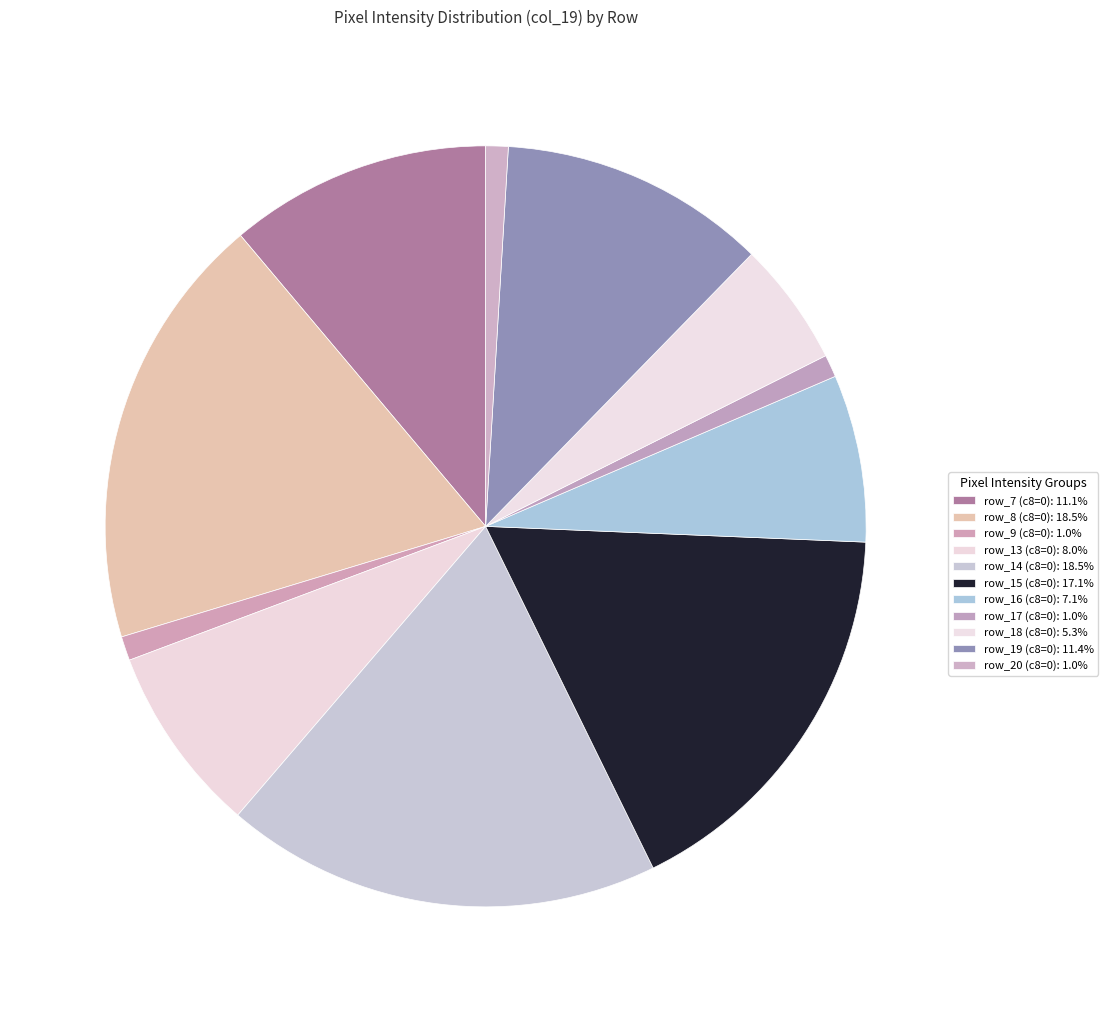

How many slices are in this pie chart?

11